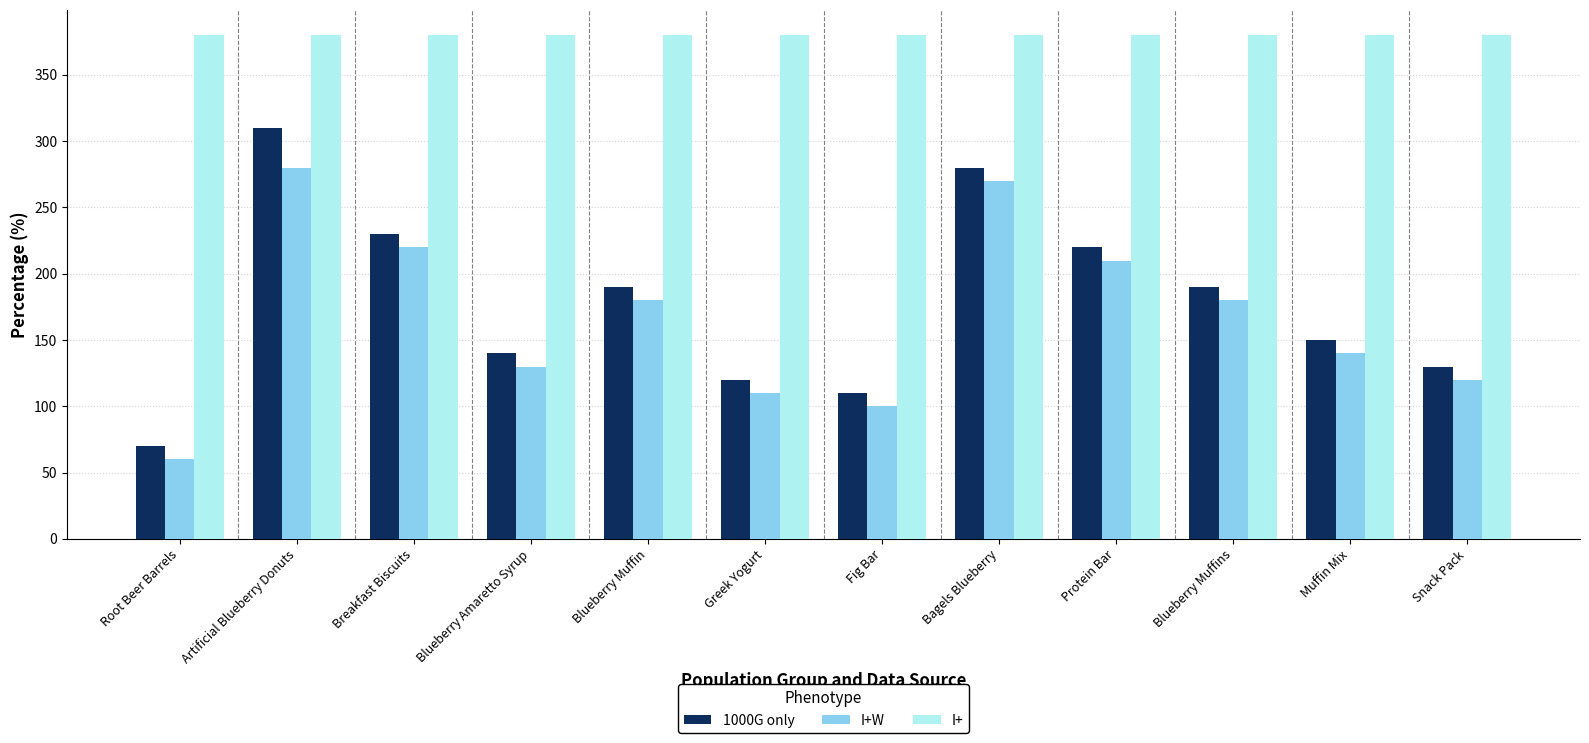

What is the greatest value displayed?

380